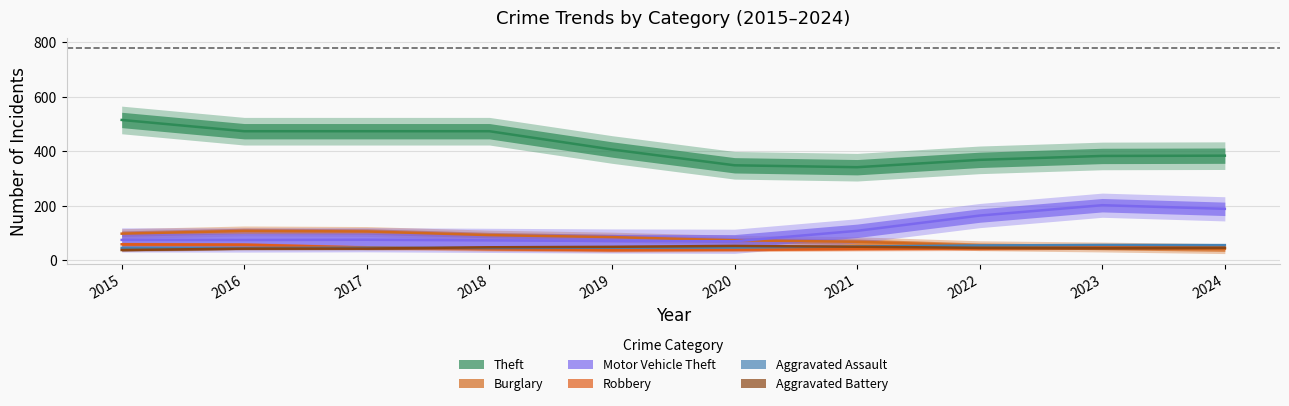

Rank the categories by Motor Vehicle Theft value from lowest to highest.

2020, 2019, 2018, 2016, 2015, 2017, 2021, 2022, 2024, 2023